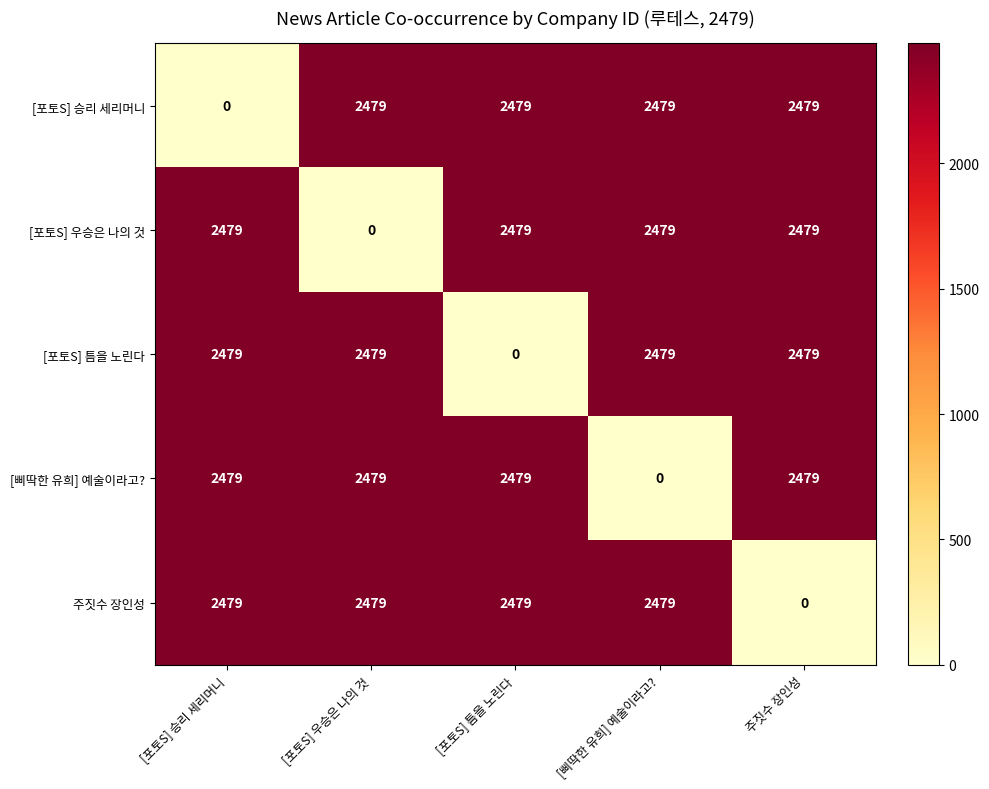

The value of [포토S] 우승은 나의 것 at [포토S] 승리 세리머니 is 4402. True or false?

False